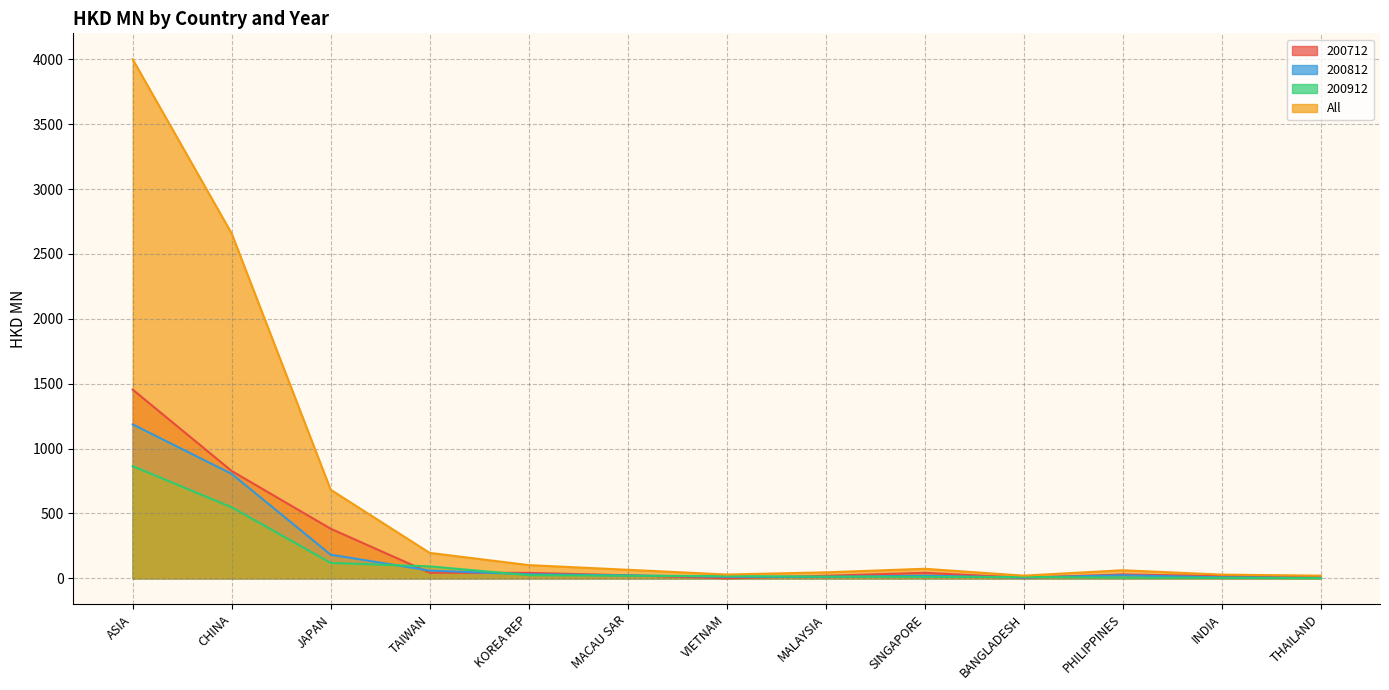

What is the difference between the second highest and minimum values in the 200912 series?

545.5